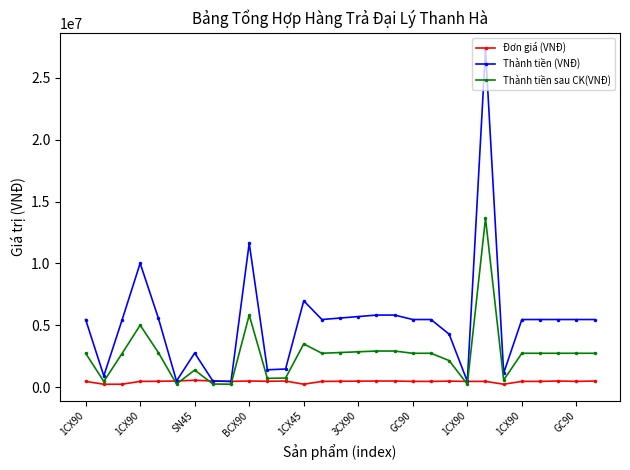

List the series in order of their overall mean, lowest first.

Đơn giá (VNĐ), Thành tiền sau CK(VNĐ), Thành tiền (VNĐ)